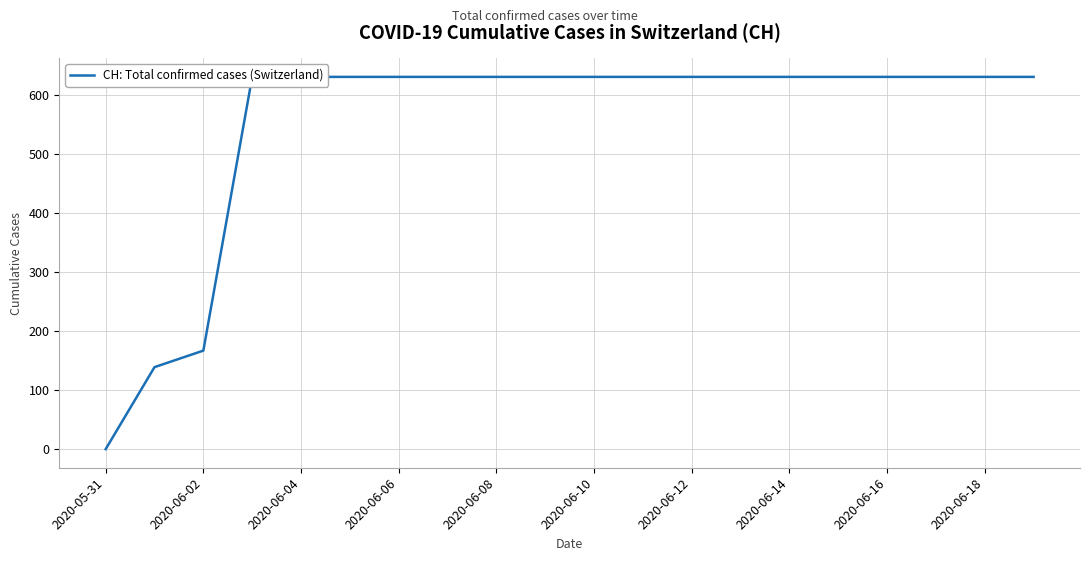

What is the average value?

552